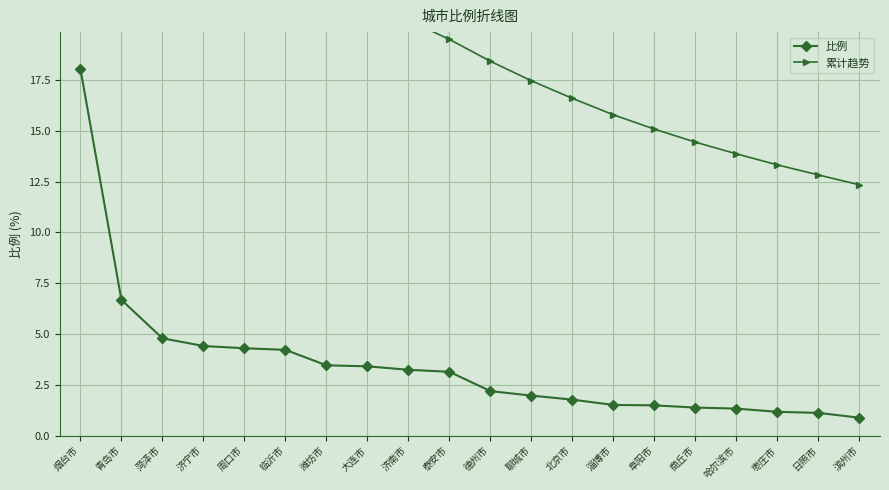

At which label does 累计趋势 reach its peak?

烟台市